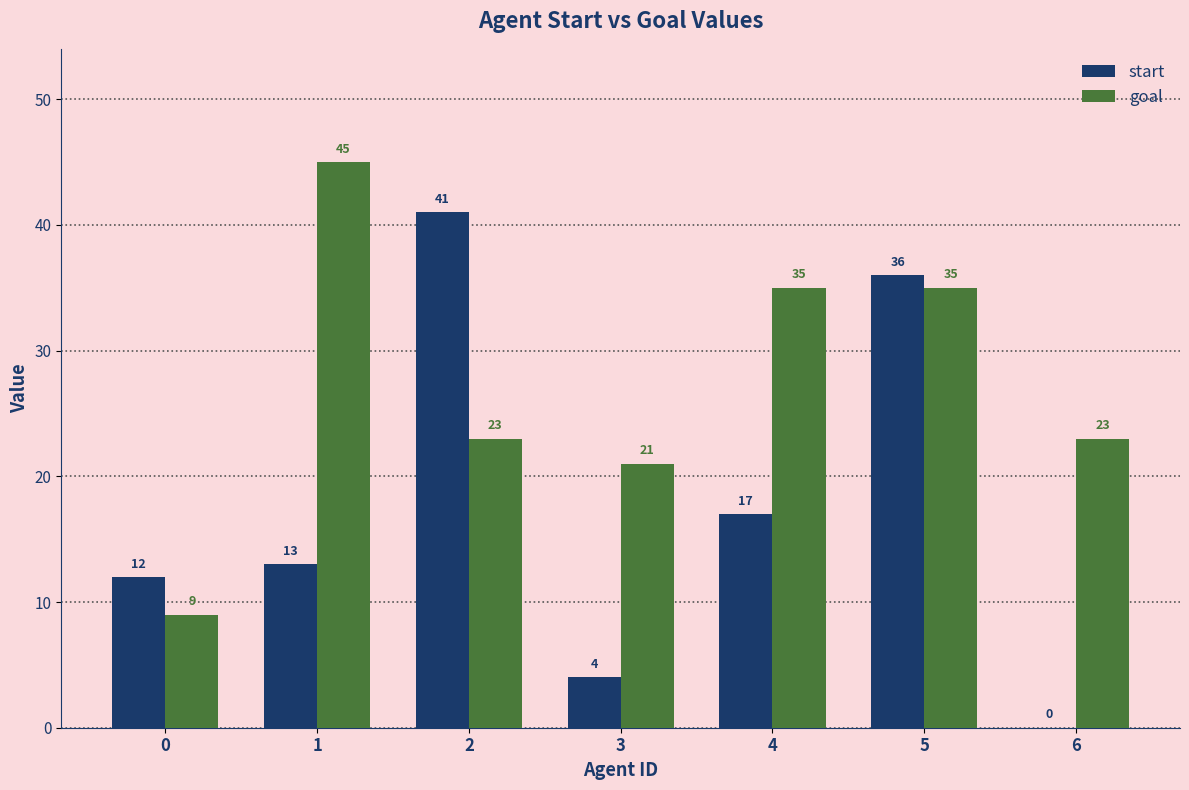

Which series changed the most between 1 and 3?

goal